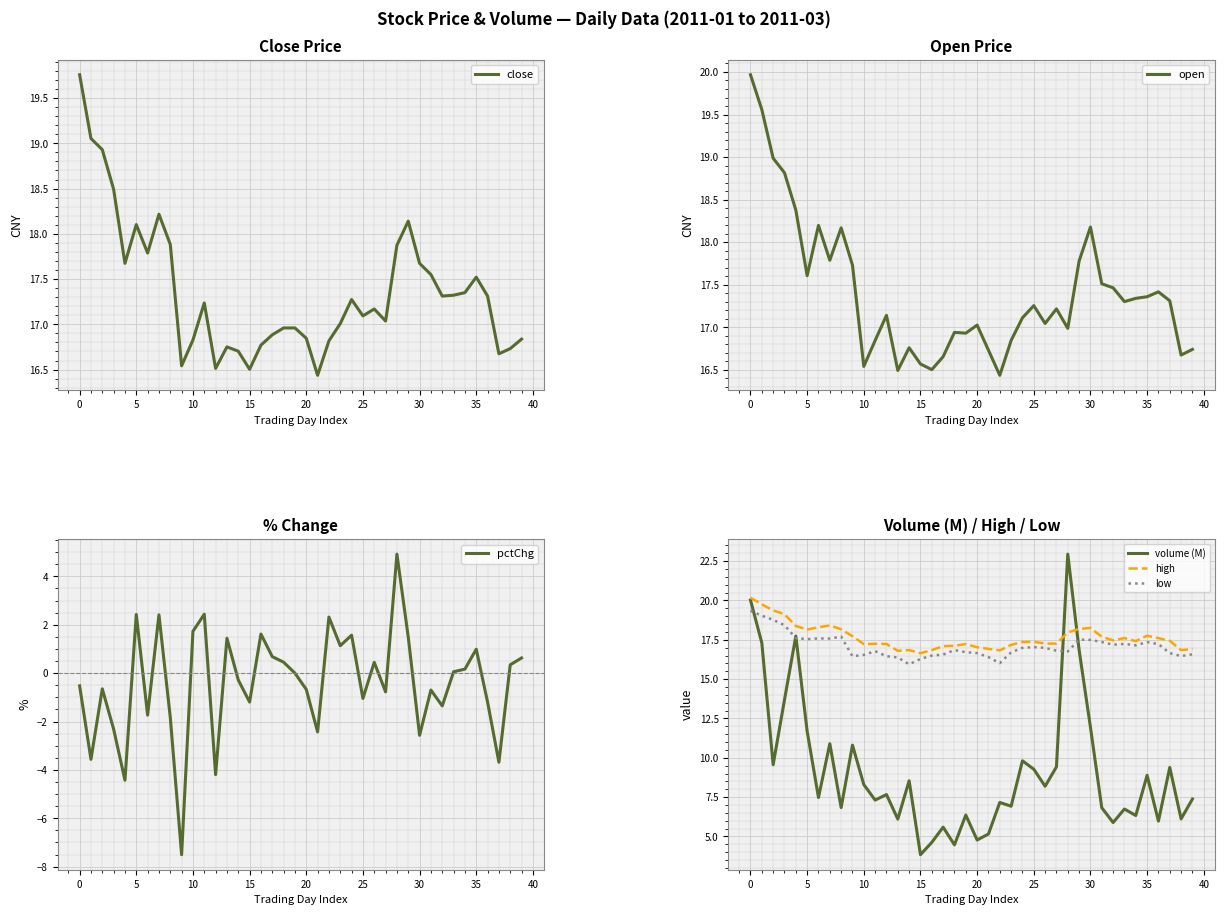

How many lines are shown in the chart?

6